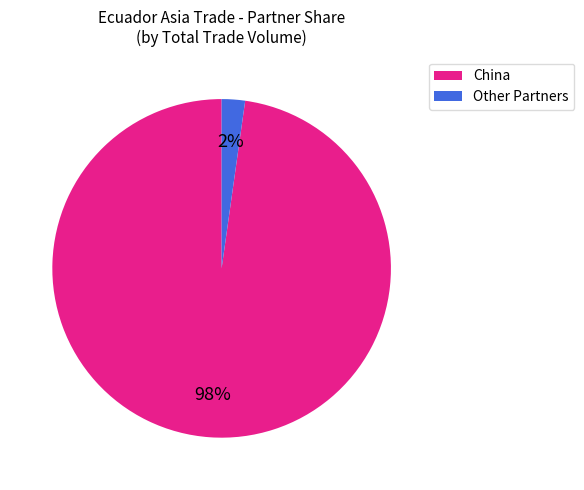

To the nearest percent, what is the difference between the largest and smallest slice percentages?

96%